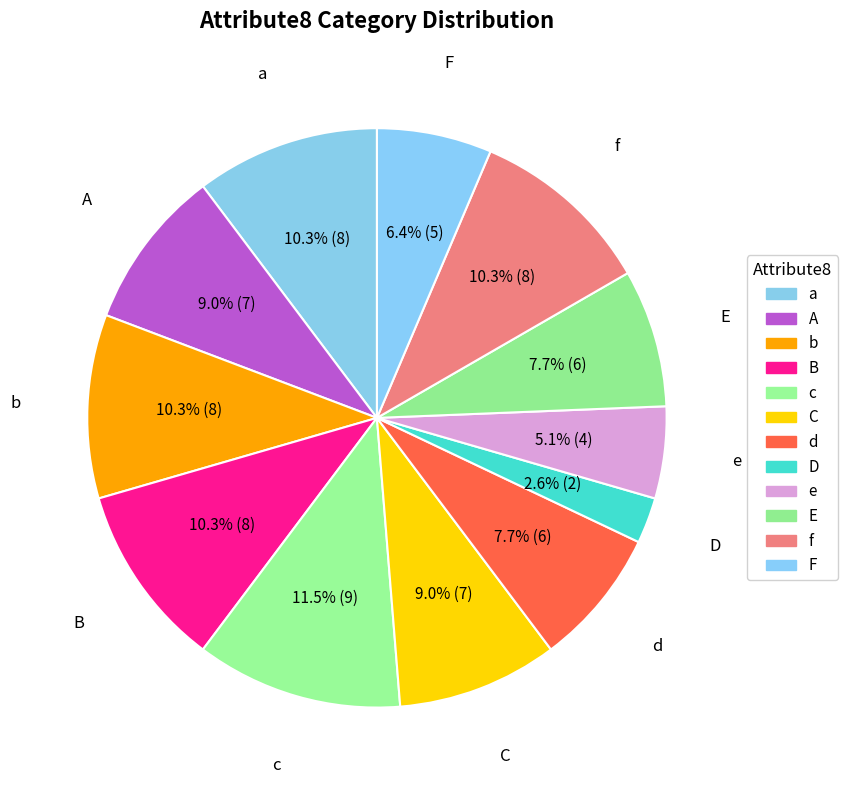

What is the ratio of the value at A to the value at B?

0.9